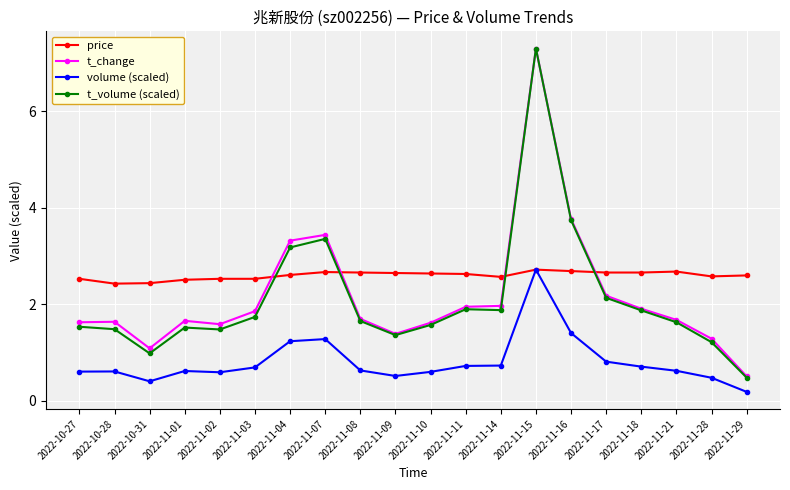

At 2022-11-01, list the series in order from largest to smallest.

price, t_change, t_volume (scaled), volume (scaled)